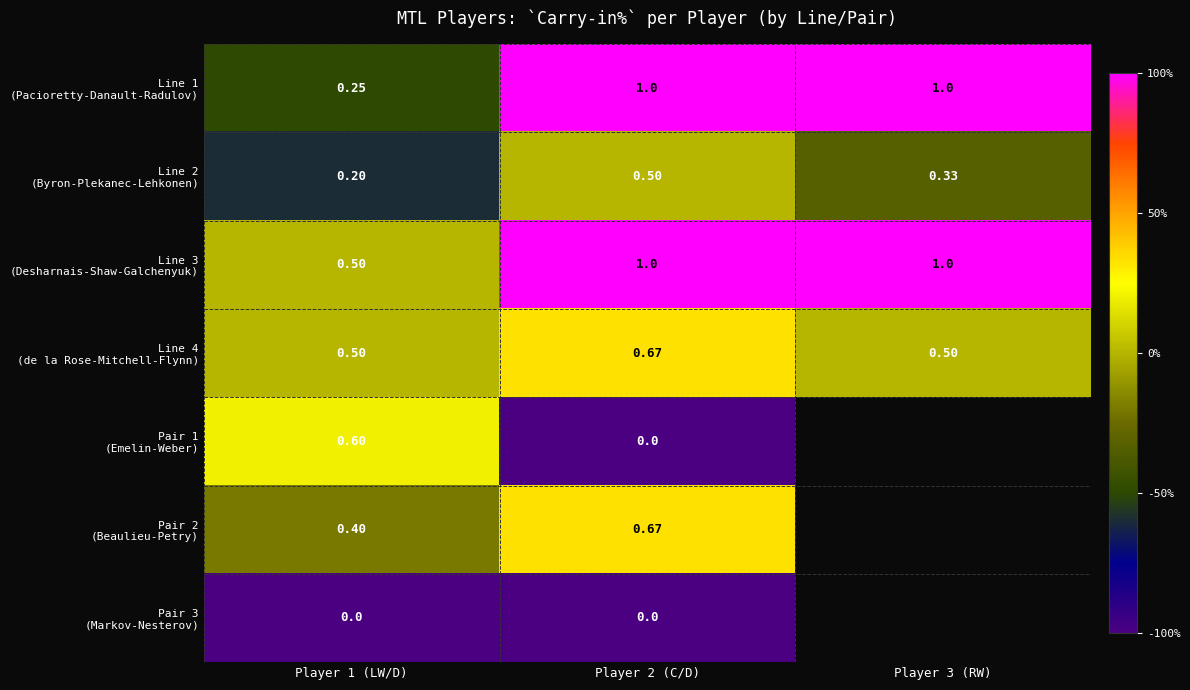

At which label does Line 3 (Desharnais-Shaw-Galchenyuk) reach its peak?

Player 2 (C/D)